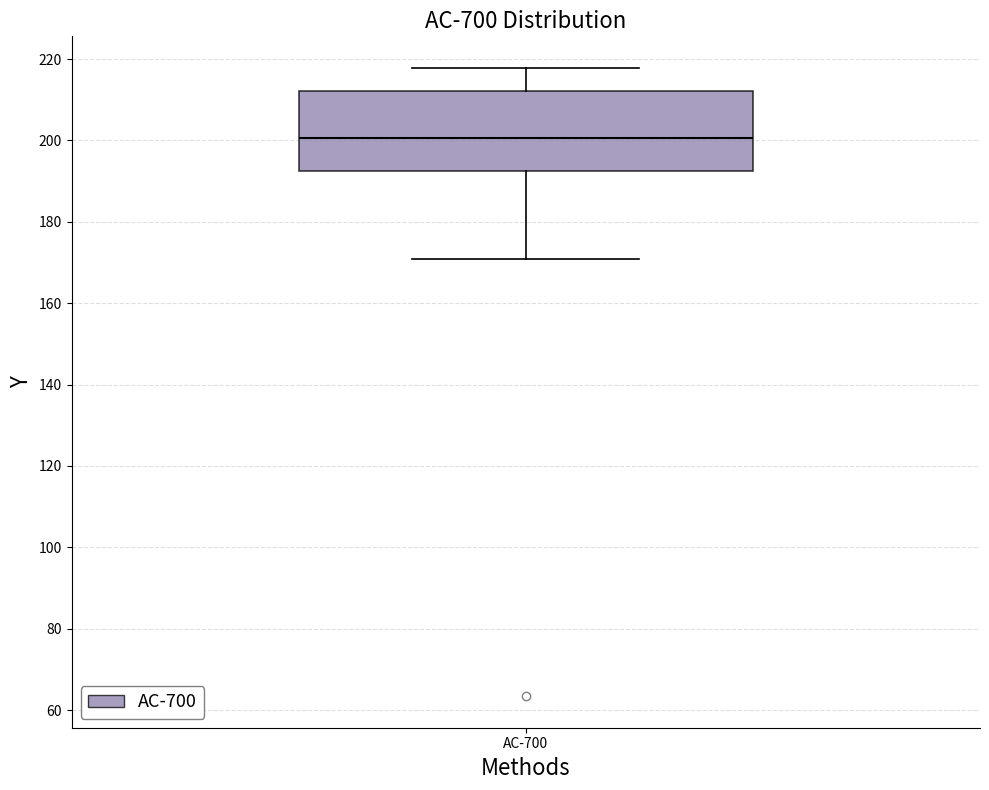

Where does the upper whisker of the box for AC-700 end on the y-axis? The values are not printed on the chart, so give them approximately, as read against the axis.

218